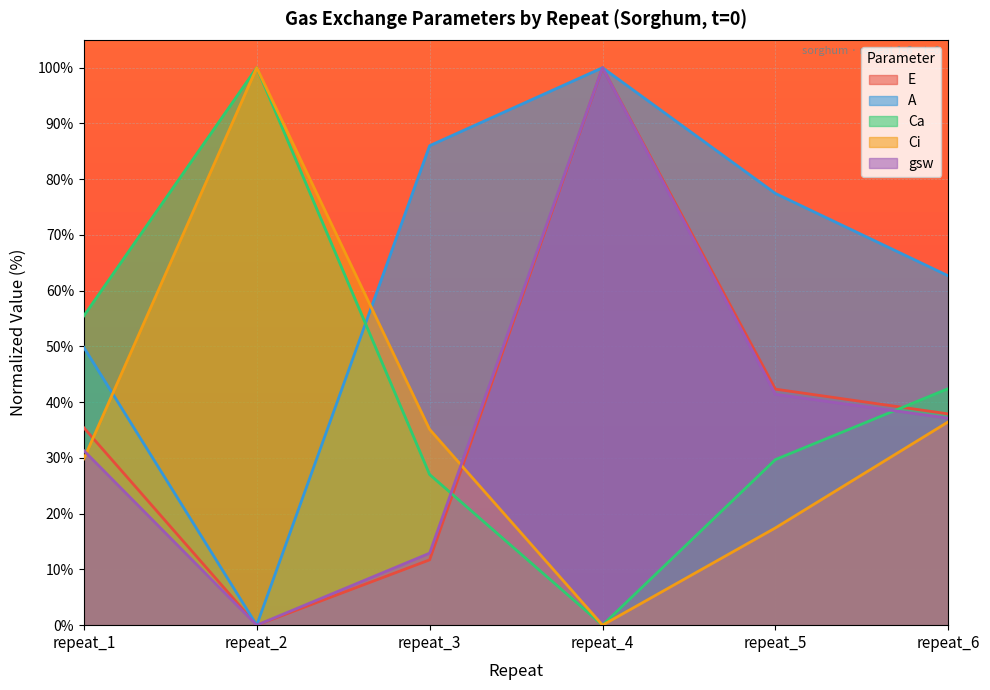

What is the sum of all Ci values?

218.9